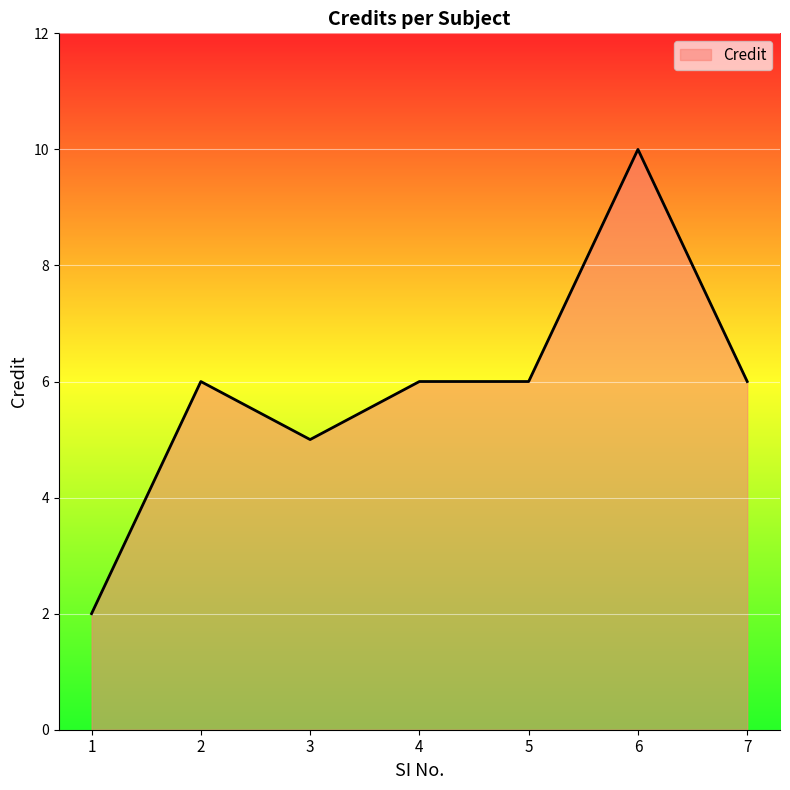

What is the maximum value shown in the chart?

10